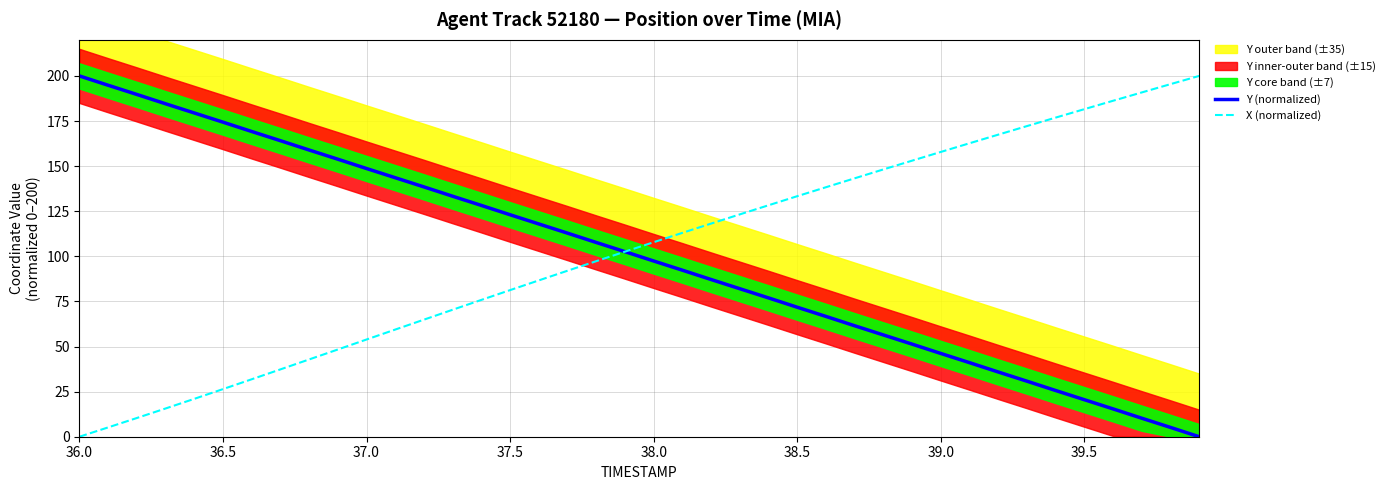

The value of Y (normalized) at 36.5 is 289.7. True or false?

False